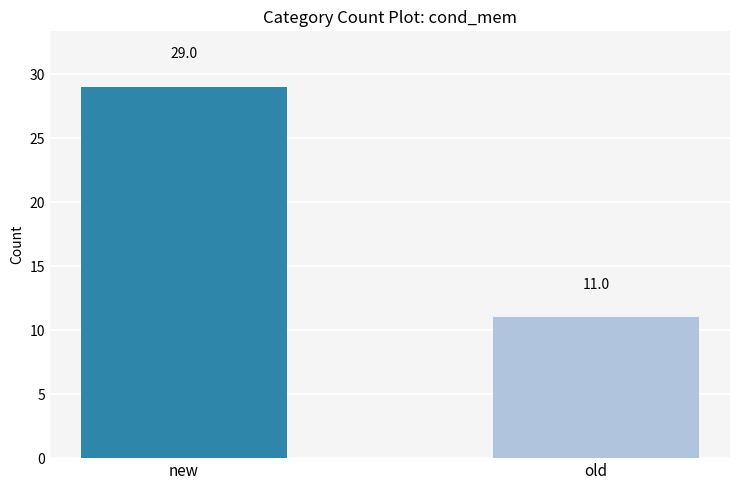

Reading left to right, transcribe all the data shown in this chart.

29	11